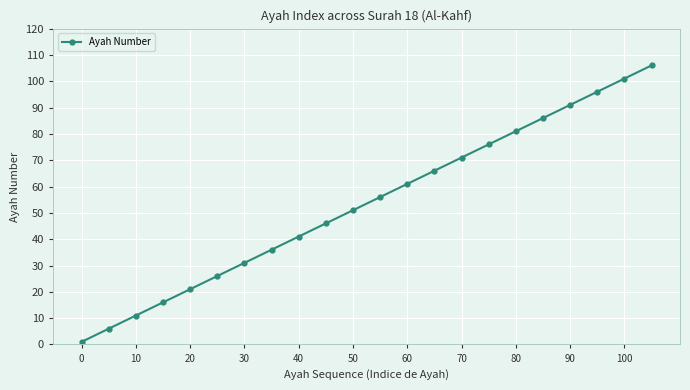

What is the maximum value shown in the chart?

106